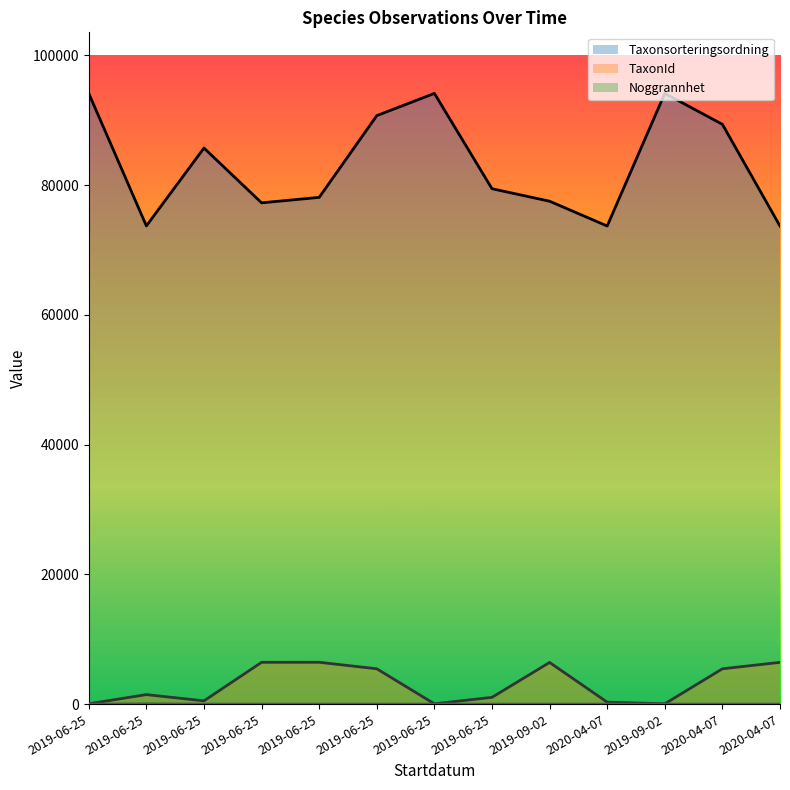

Reading left to right, extract all data points from this chart.

Taxonsorteringsordning: 2019-06-25=94121	2019-06-25=73701	2019-06-25=85703	2019-06-25=77258	2019-06-25=78098	2019-06-25=90697	2019-06-25=94121	2019-06-25=79433	2019-09-02=77506	2020-04-07=73686	2019-09-02=94121	2020-04-07=89356	2020-04-07=73678
TaxonId: 2019-06-25=53	2019-06-25=1469	2019-06-25=510	2019-06-25=6446	2019-06-25=6453	2019-06-25=5449	2019-06-25=53	2019-06-25=1049	2019-09-02=6425	2020-04-07=308	2019-09-02=53	2020-04-07=5447	2020-04-07=6439
Noggrannhet: 2019-06-25=10	2019-06-25=50	2019-06-25=10	2019-06-25=10	2019-06-25=10	2019-06-25=10	2019-06-25=10	2019-06-25=10	2019-09-02=10	2020-04-07=10	2019-09-02=10	2020-04-07=10	2020-04-07=10